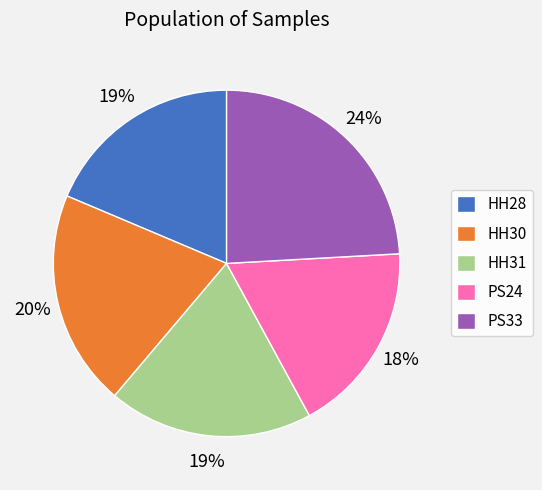

Which has a higher value, HH31 or PS33?

PS33